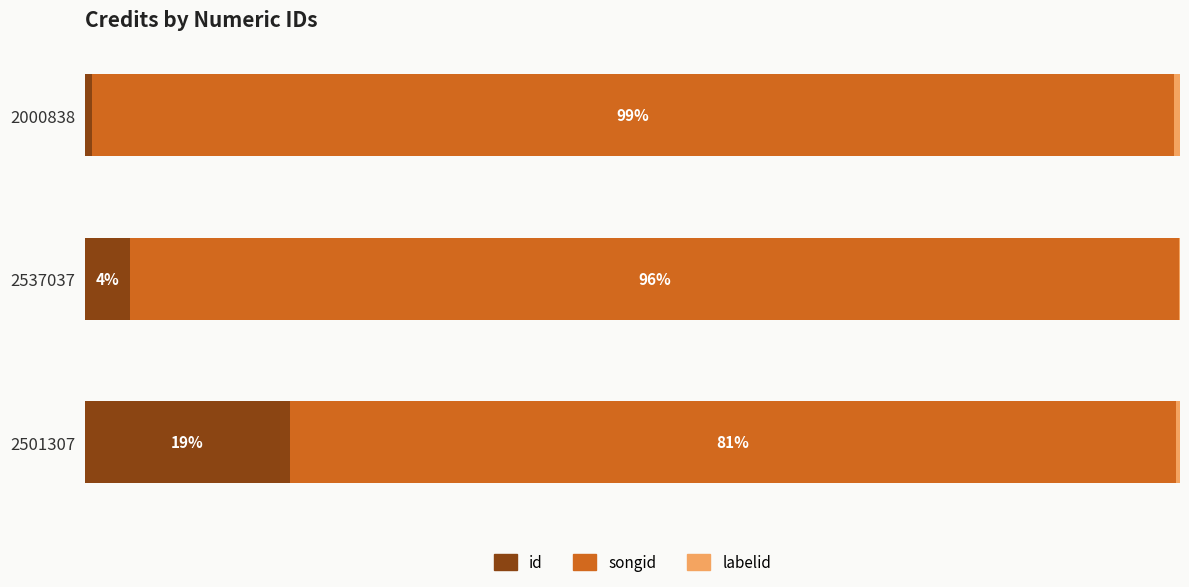

How many bars are there in total?

9